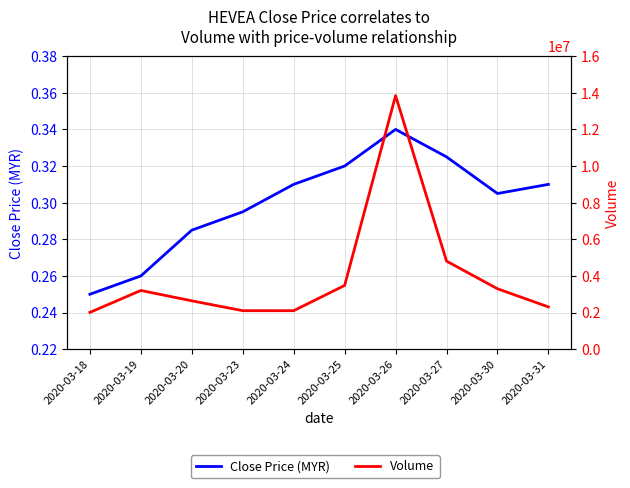

True or false: Volume has a value of 2780526.1 at 2020-03-26.

False